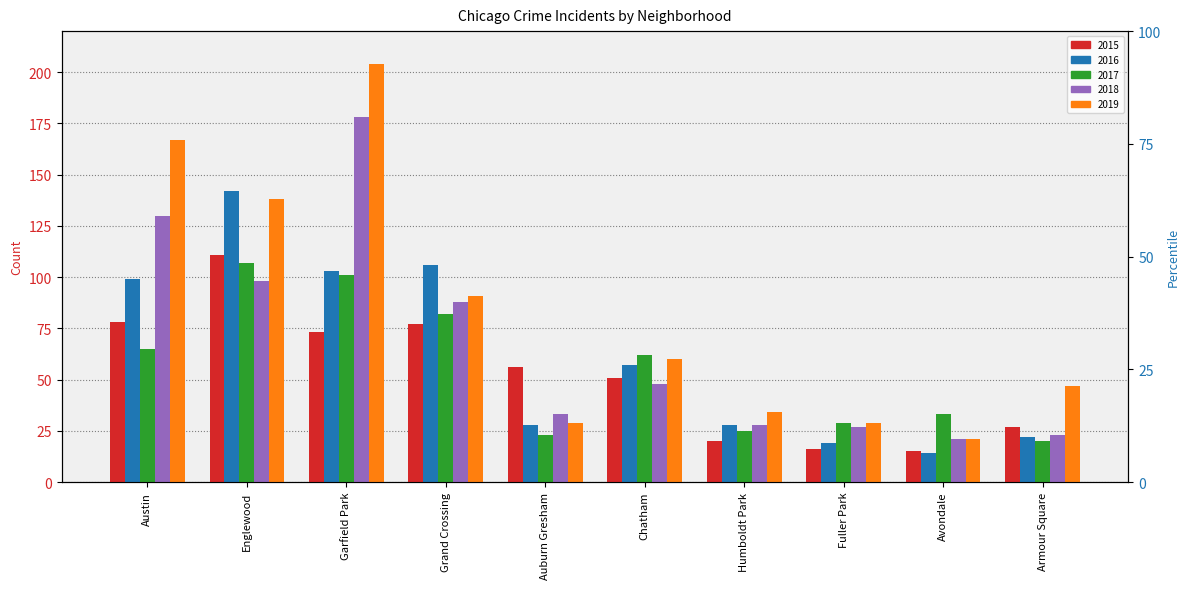

Is the value of 2017 at Englewood greater than the value of 2019 at Grand Crossing?

Yes